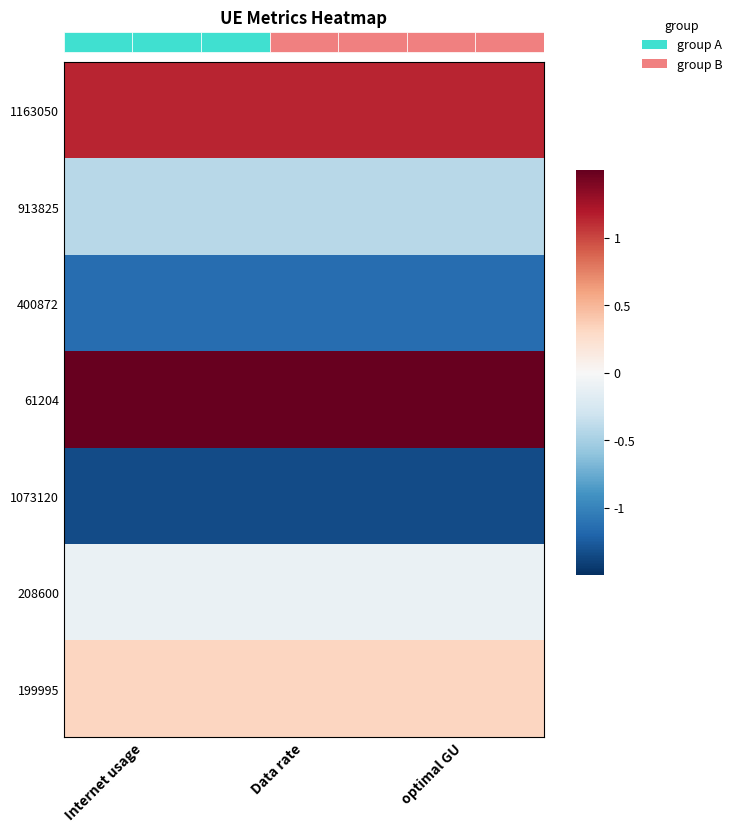

Read the 208600 value at Data rate.

-0.1